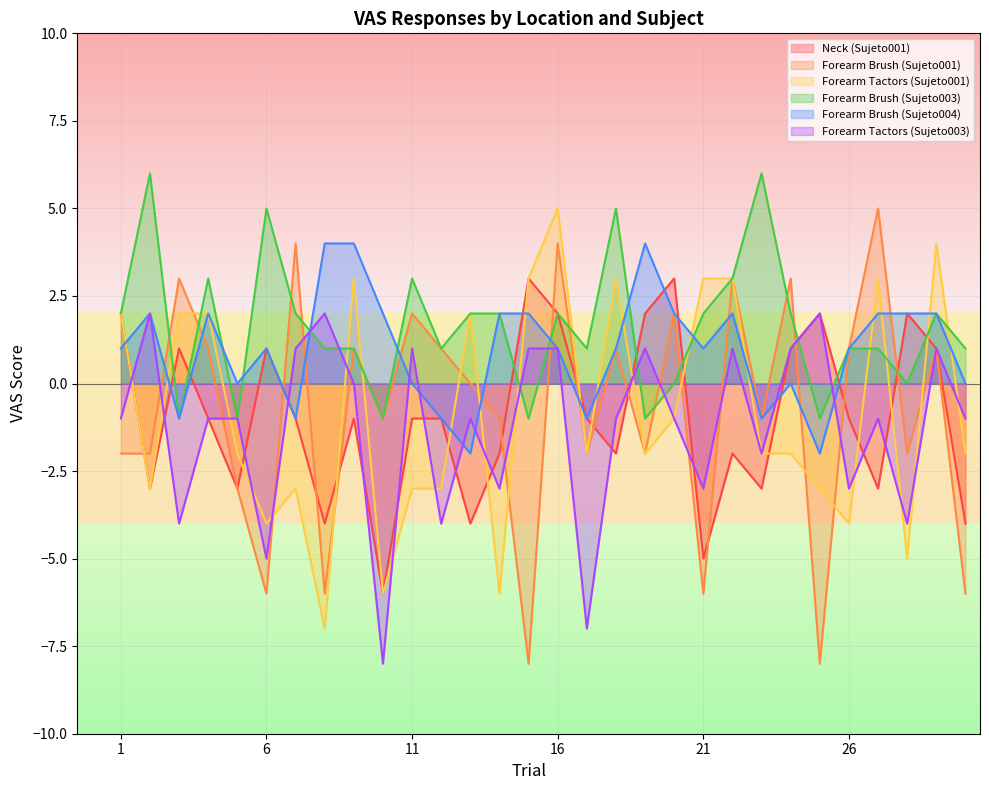

The Forearm Brush (Sujeto001) series shows 2 at 11. True or false?

True